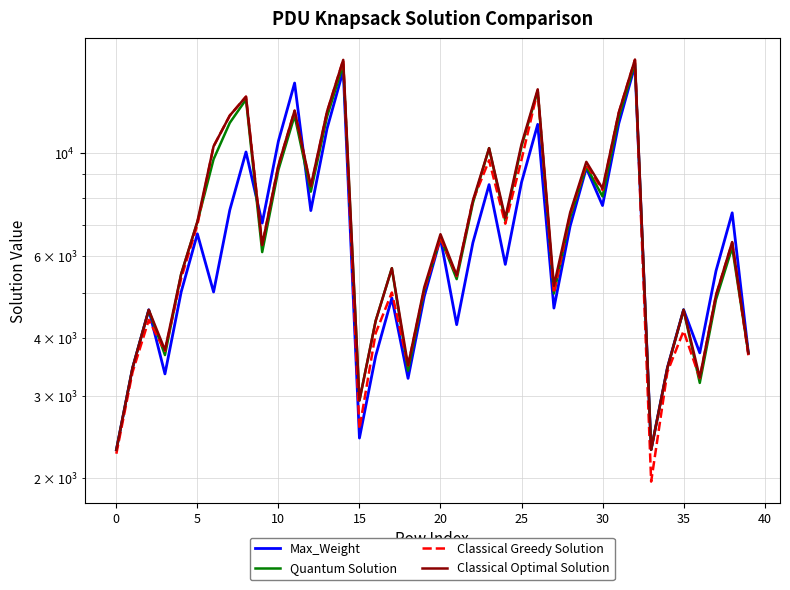

What are all the series names shown in the legend?

Max_Weight, Quantum Solution, Classical Greedy Solution, Classical Optimal Solution